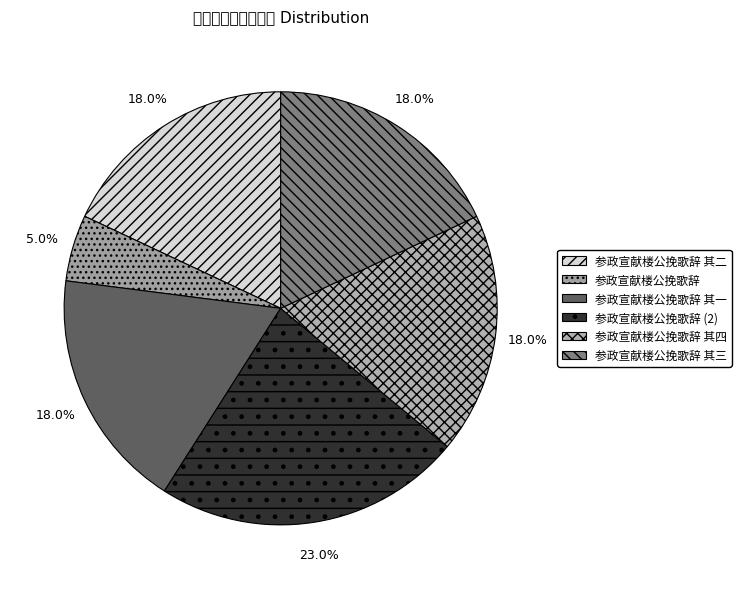

To the nearest percent, what portion does 参政宣献楼公挽歌辞 represent?

5%